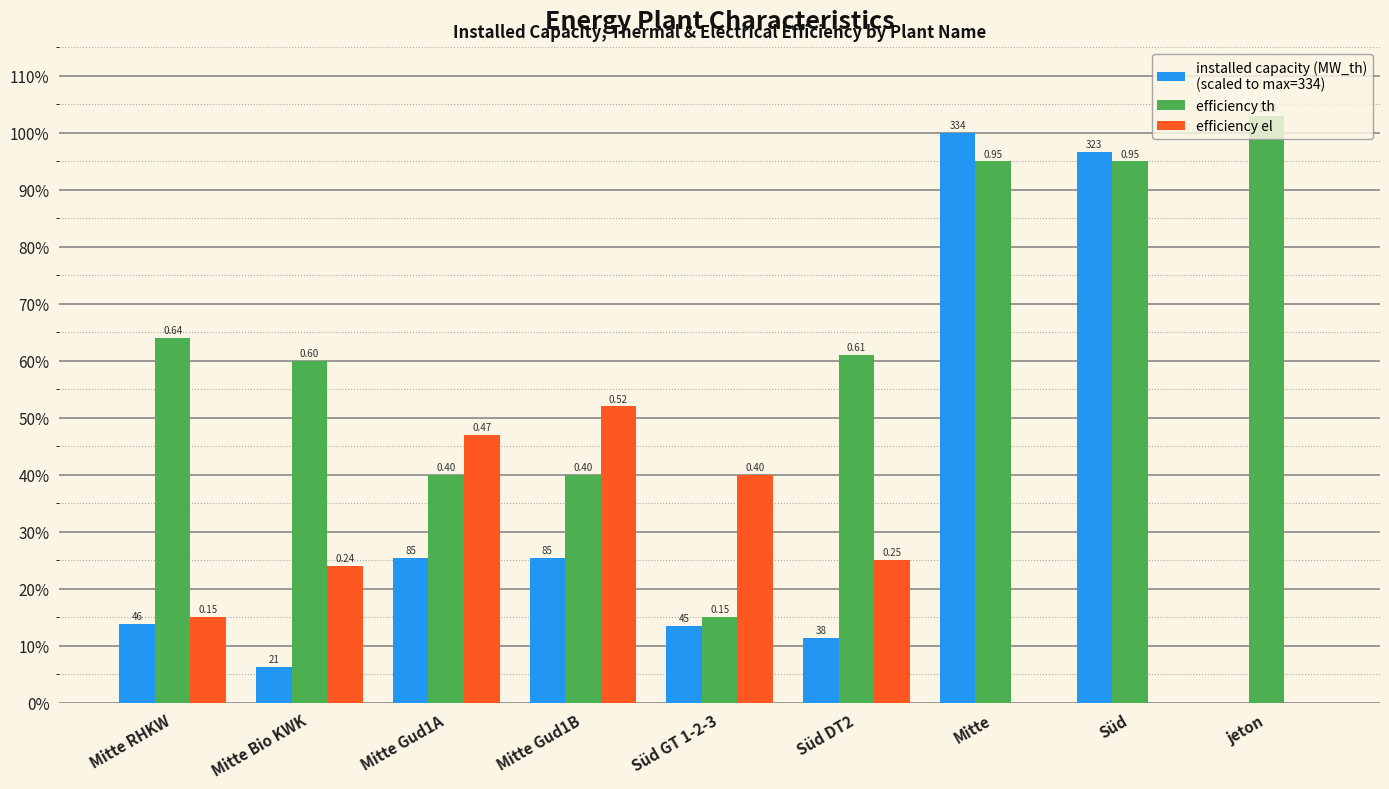

Does the chart contain stacked bars?

No